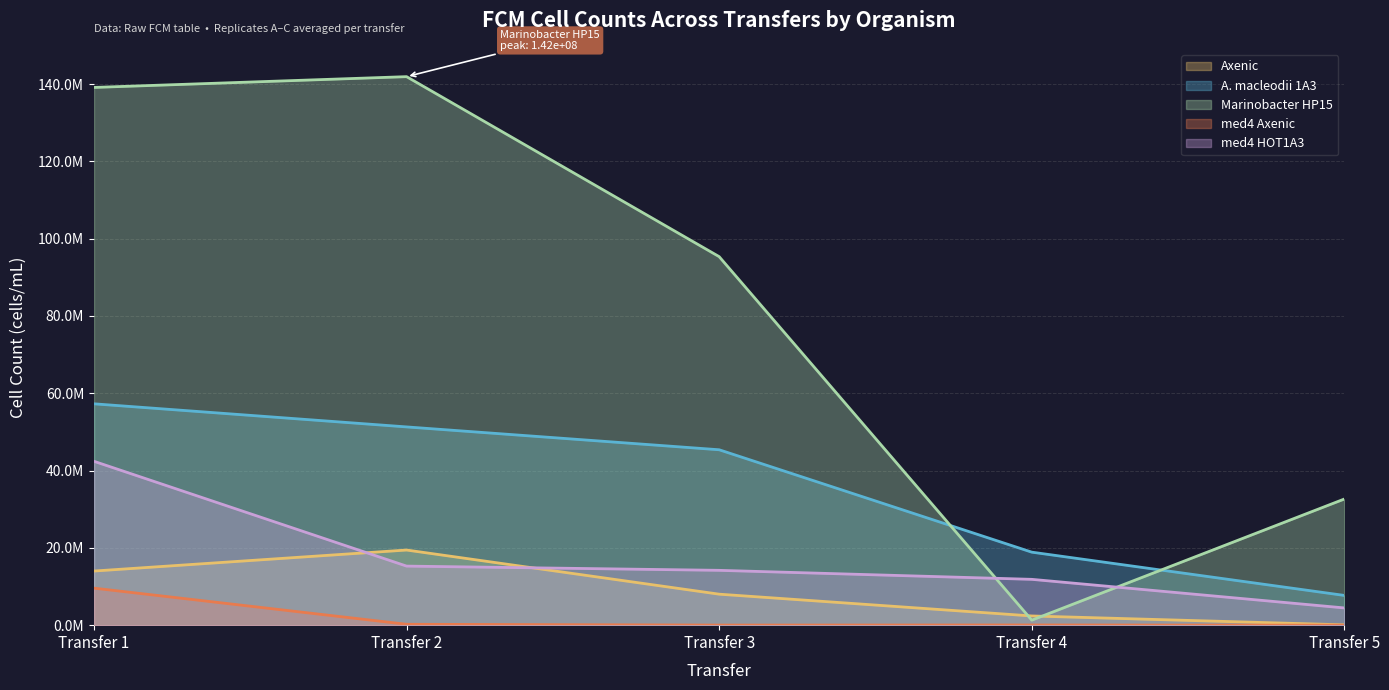

True or false: Axenic and med4 Axenic cross at least once.

False